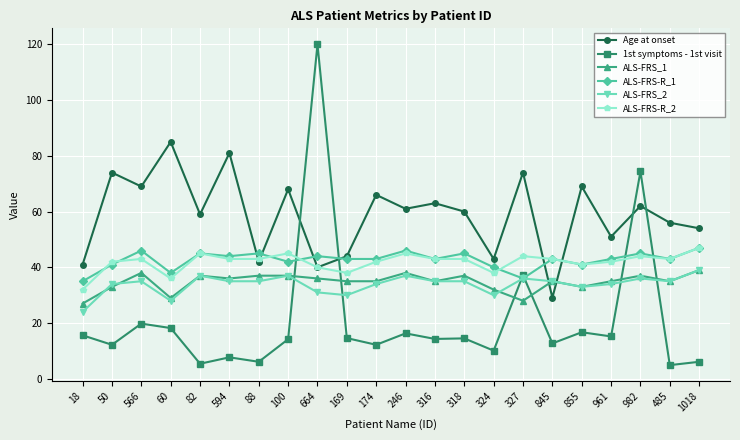

The value of 1st symptoms - 1st visit at 169 is 7.3. True or false?

False